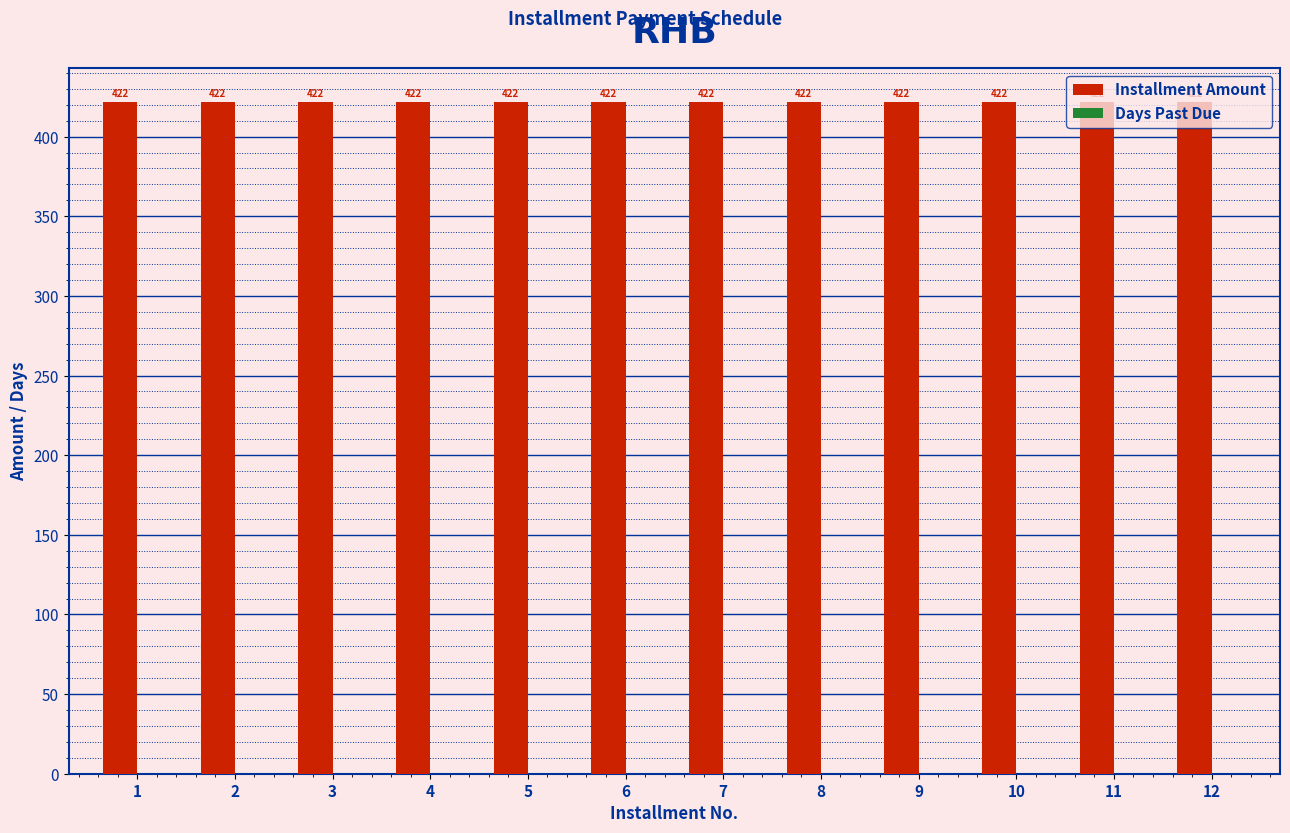

What is the average value of the Installment Amount series?

422